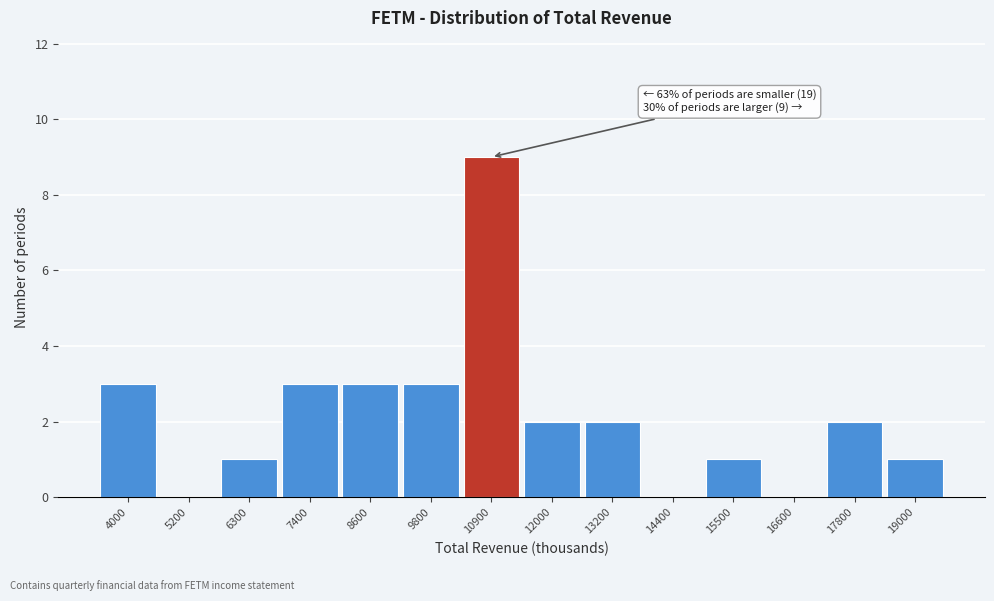

Reading left to right, list all the values displayed in this chart.

4000=3	5200=0	6300=1	7400=3	8600=3	9800=3	10900=9	12000=2	13200=2	14400=0	15500=1	16600=0	17800=2	19000=1